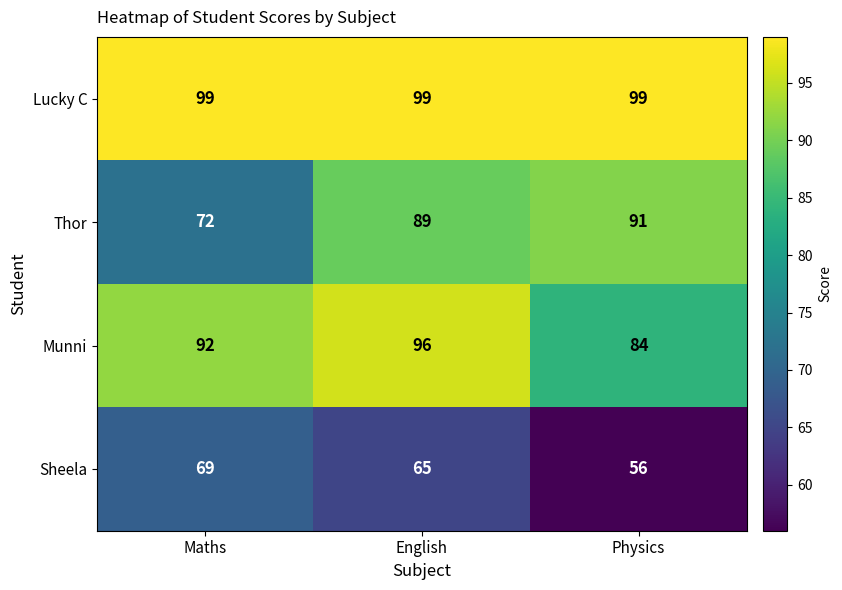

How many distinct data groups are displayed?

4